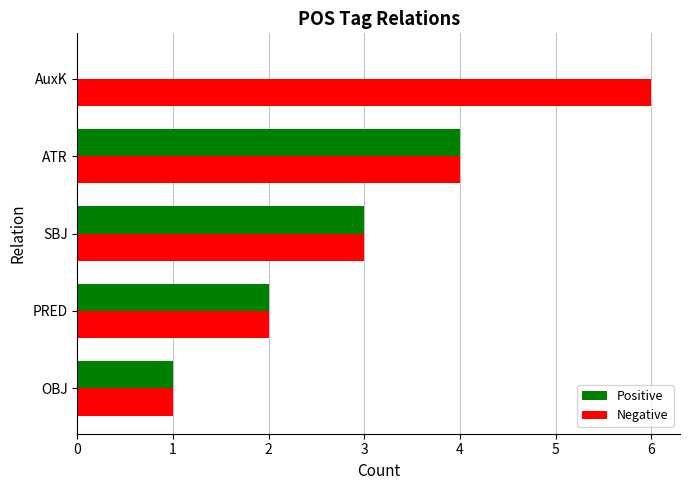

The Positive series shows 3 at PRED. True or false?

False